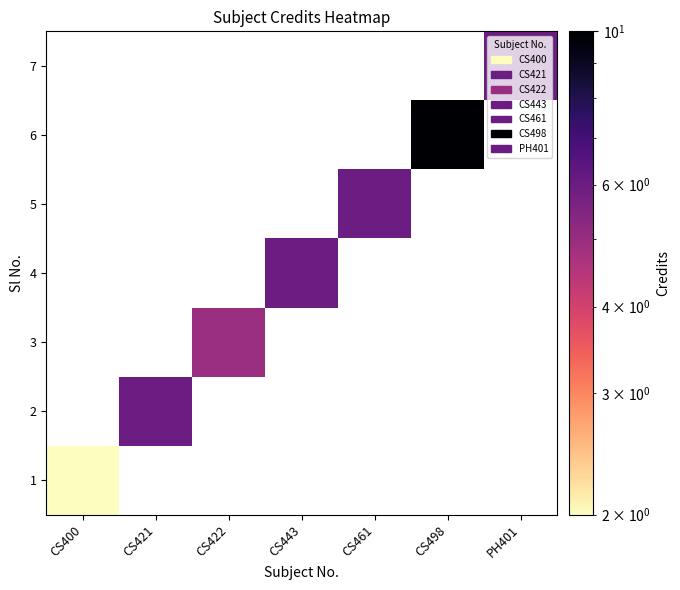

The chart shows a value of 2 at values. True or false?

True